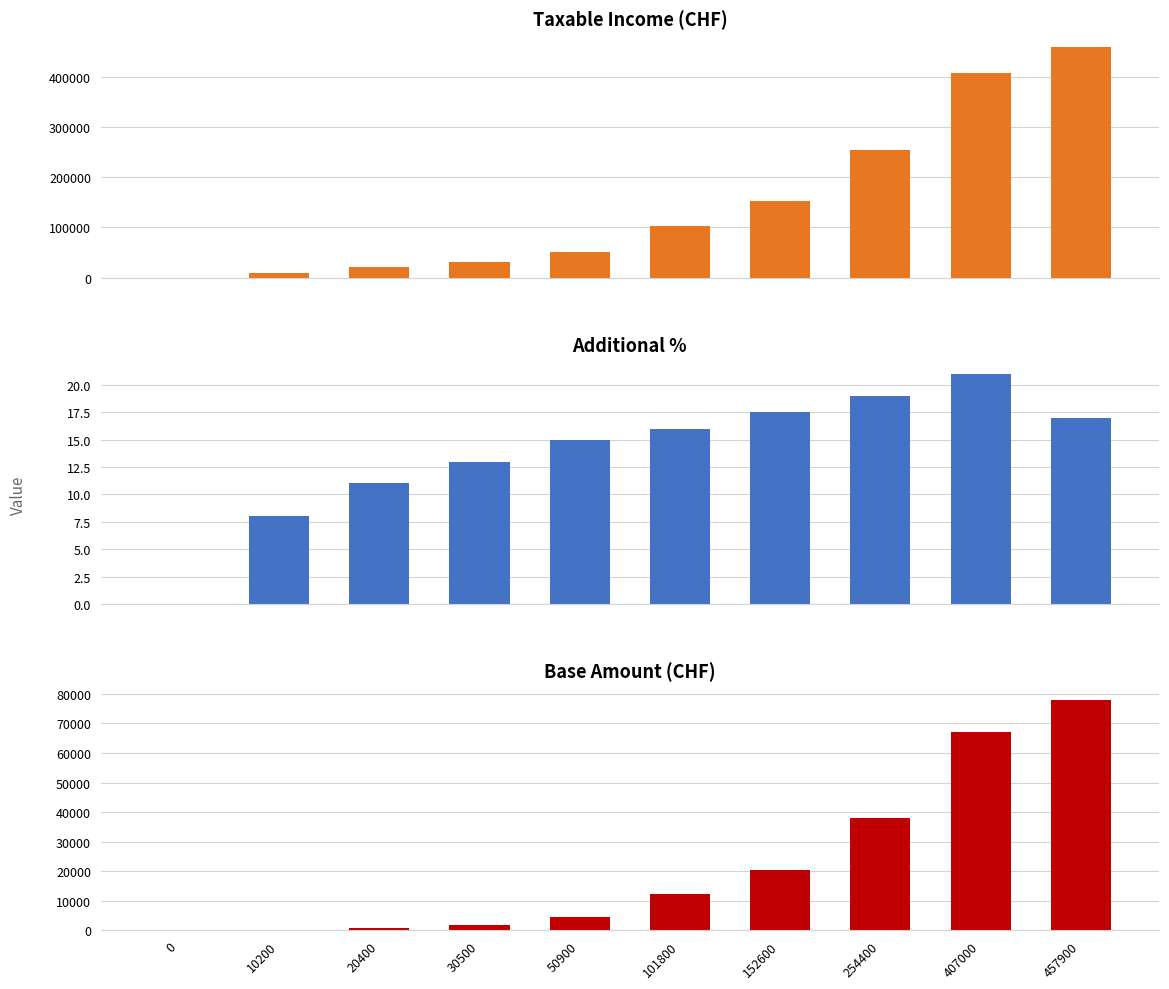

At 0, list the series in order from largest to smallest.

Taxable Income (CHF), Additional %, Base Amount (CHF)